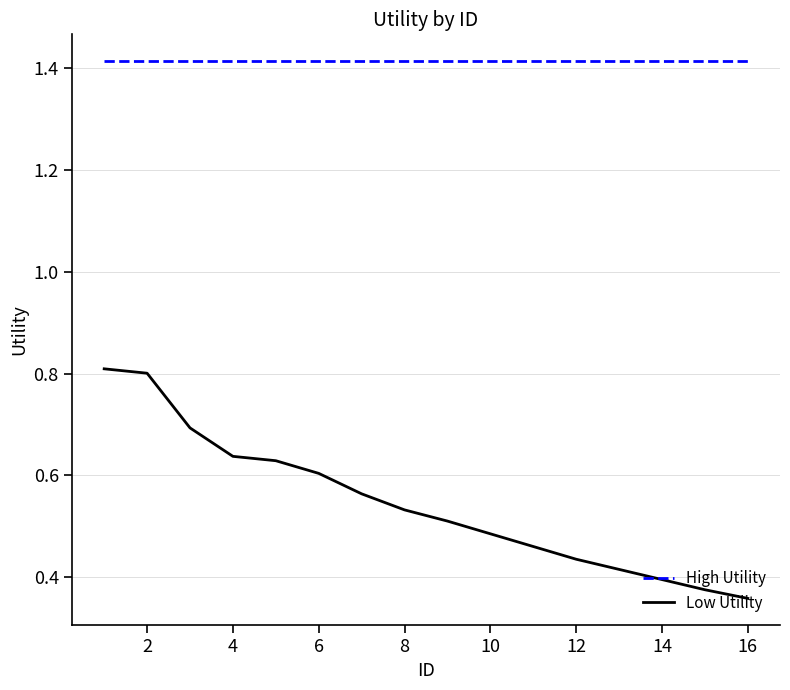

What is the highest value of the Low Utility series?

0.8